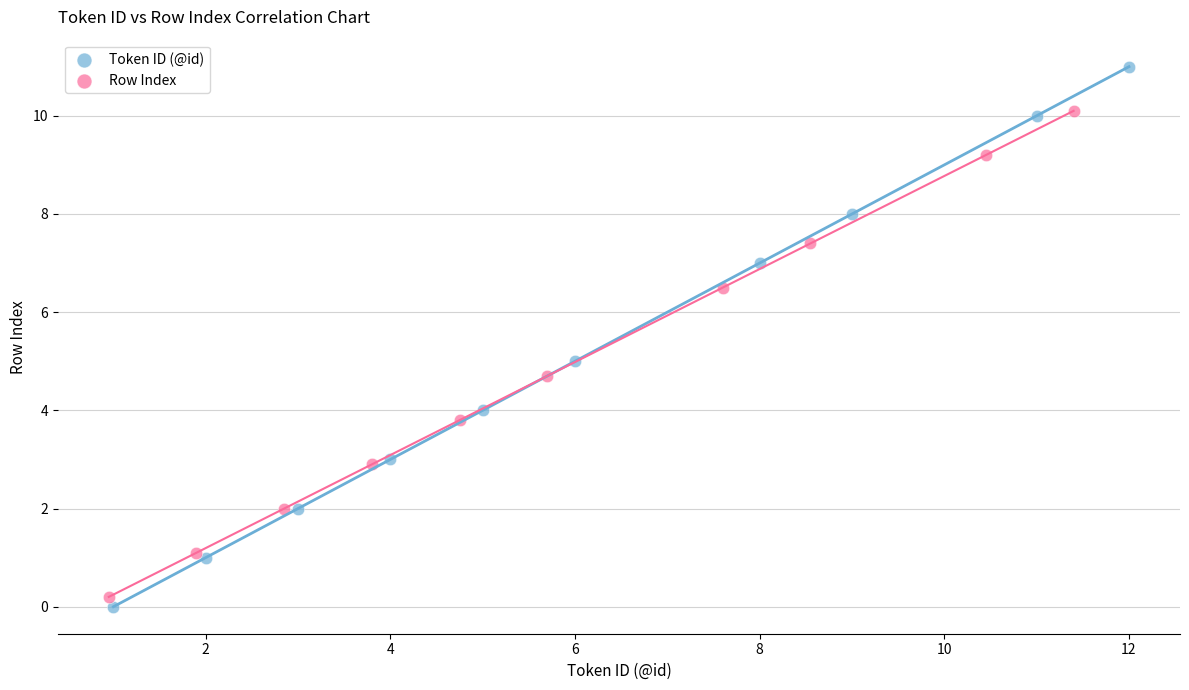

Which series contains the highest Y value?

Token ID (@id)